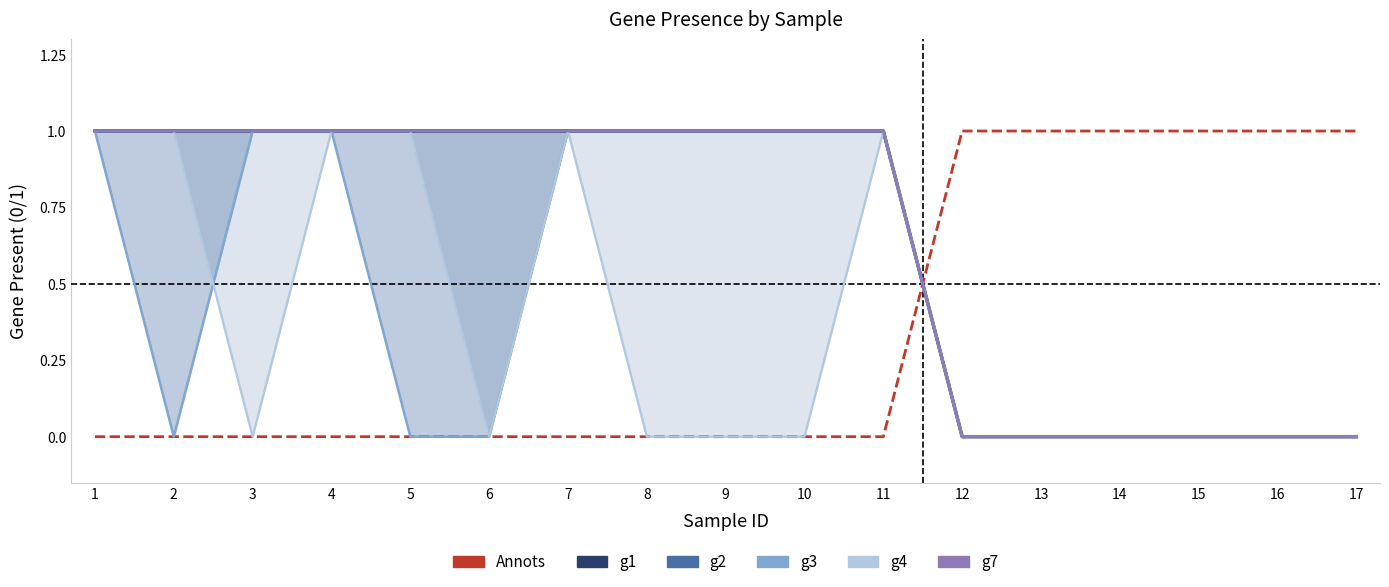

Is the value of g7 at 7 greater than the value of g2 at 8?

No